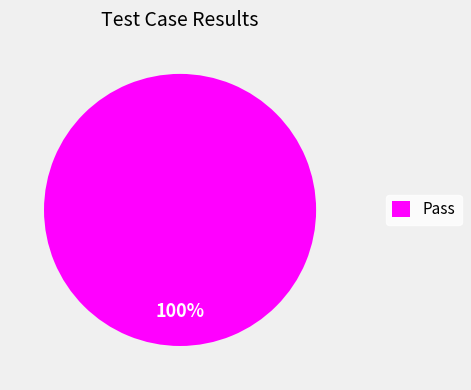

What is the majority slice?

Pass